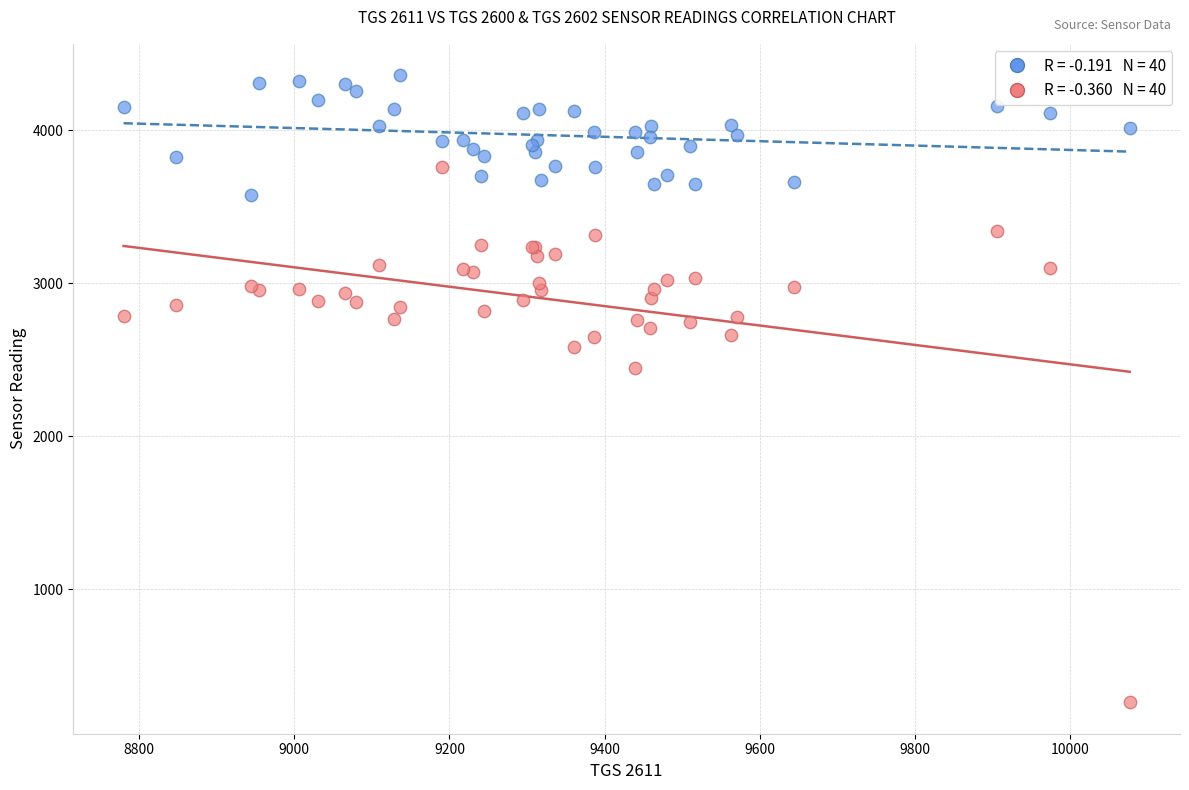

Across all series, what Y value is closest to 2310?

2445